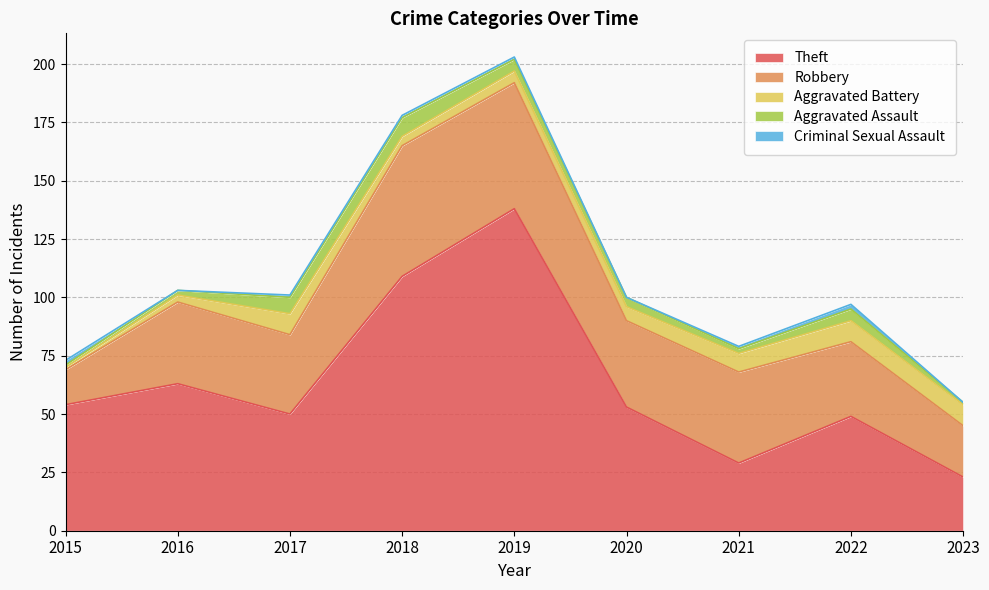

Which series changed the most between 2016 and 2021?

Theft